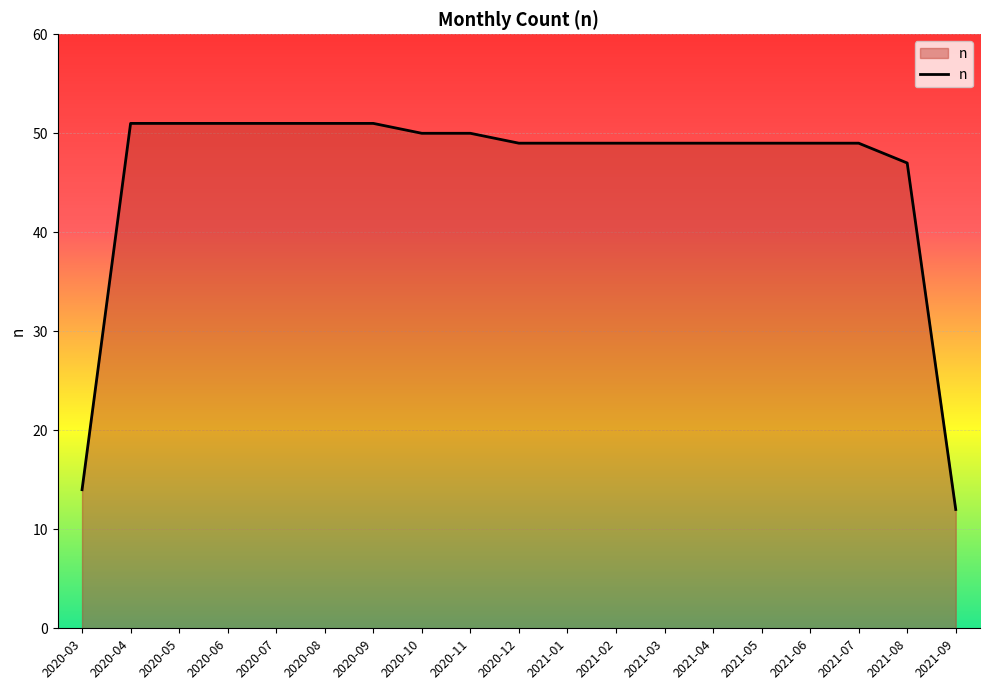

Reading left to right, extract all data points from this chart.

2020-03=14	2020-04=51	2020-05=51	2020-06=51	2020-07=51	2020-08=51	2020-09=51	2020-10=50	2020-11=50	2020-12=49	2021-01=49	2021-02=49	2021-03=49	2021-04=49	2021-05=49	2021-06=49	2021-07=49	2021-08=47	2021-09=12